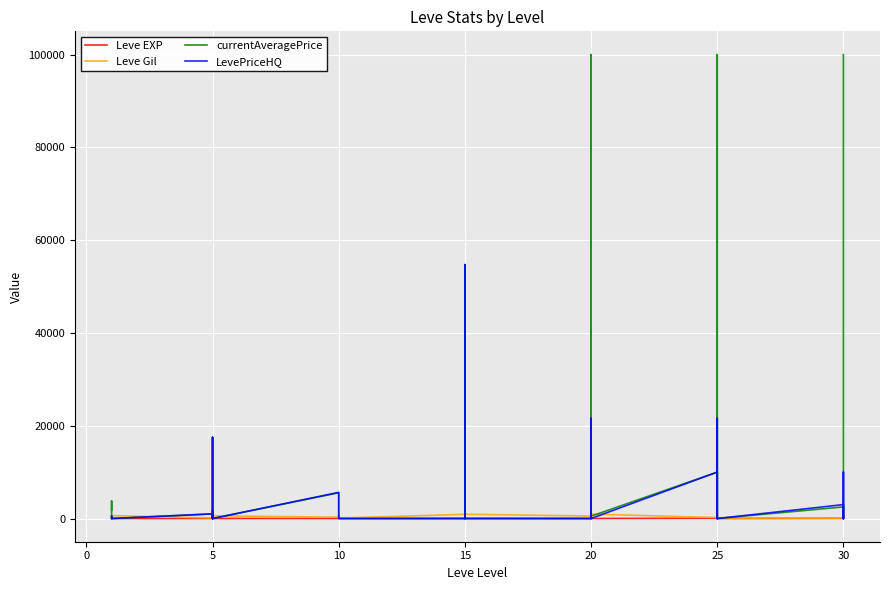

True or false: LevePriceHQ has a value of 2057 at 25.

False